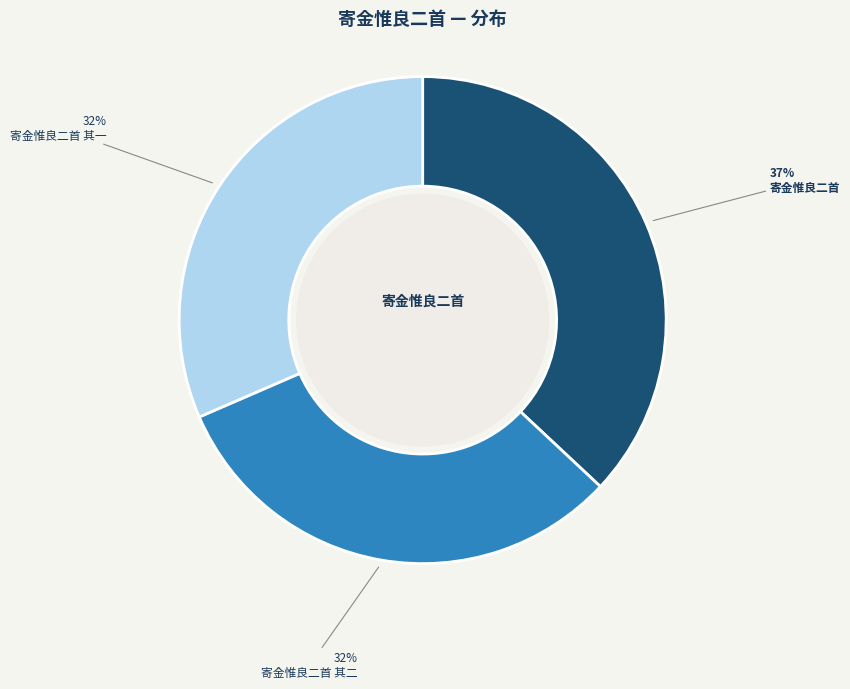

Count the number of slices in the pie.

3